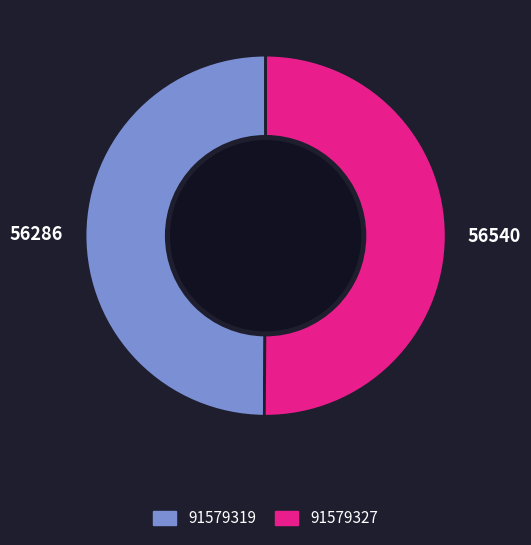

What is the ratio of the value at 56540 to the value at 56286?

1.0